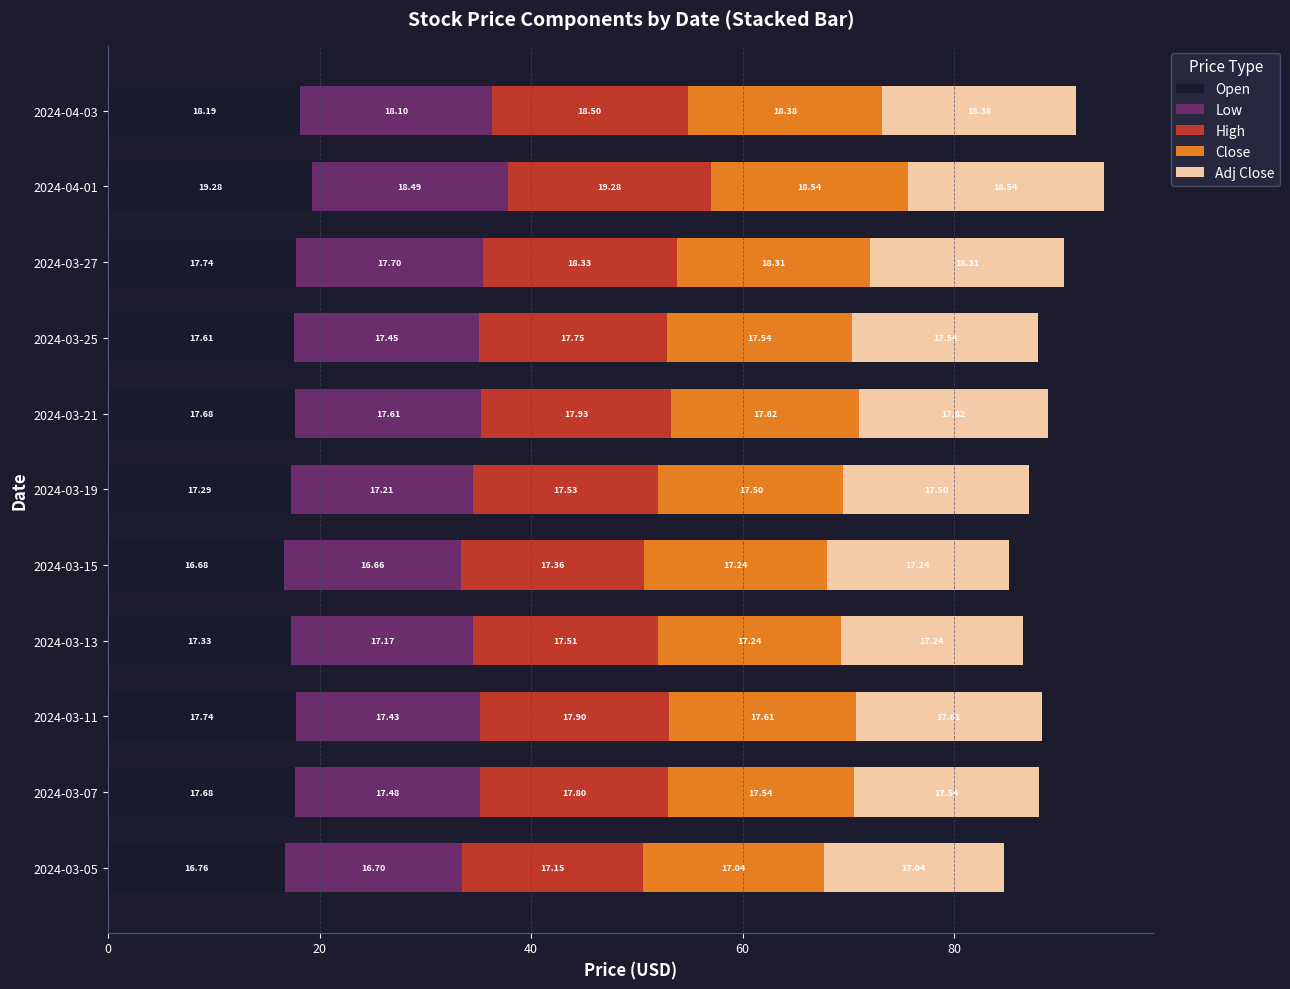

What is the average value of the Open series?

17.6